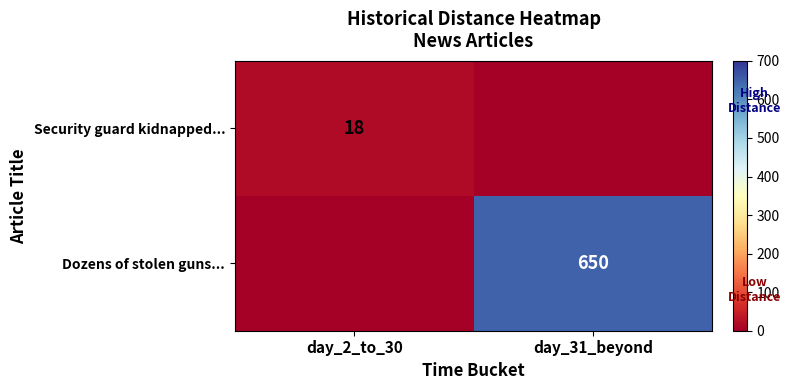

True or false: Dozens of stolen guns... has a value of 1067 at day_31_beyond.

False